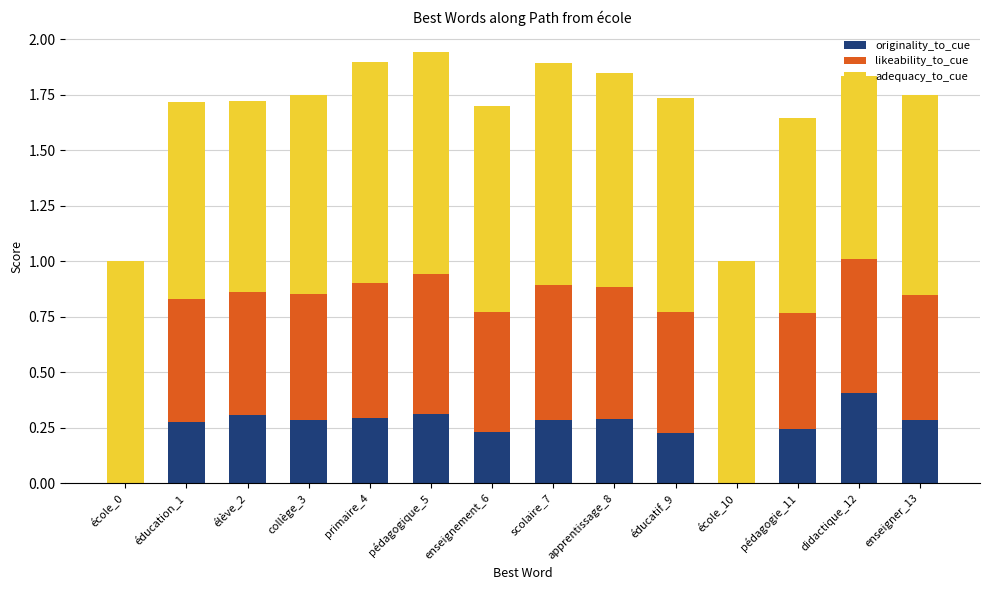

What is the sum of all originality_to_cue values?

3.4